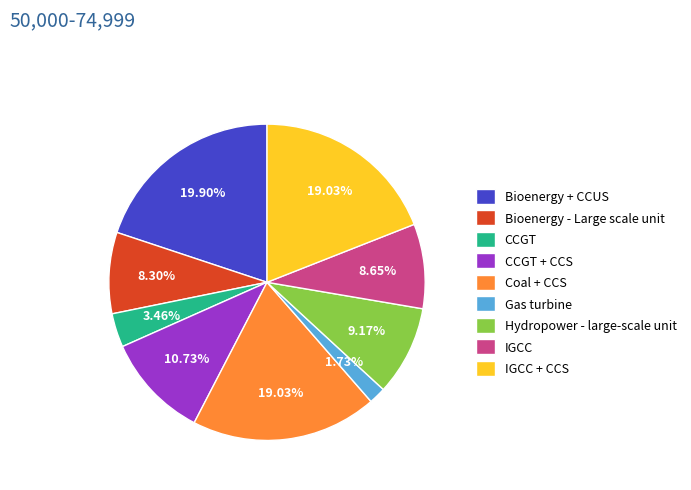

True or false: Hydropower - large-scale unit accounts for 19% of the total.

False